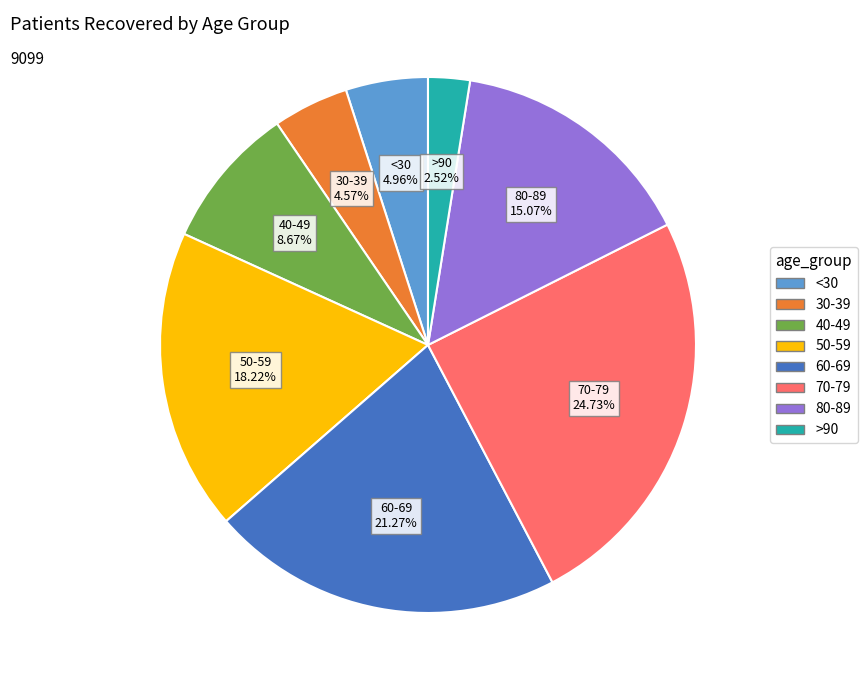

Is there a majority slice in this chart?

No